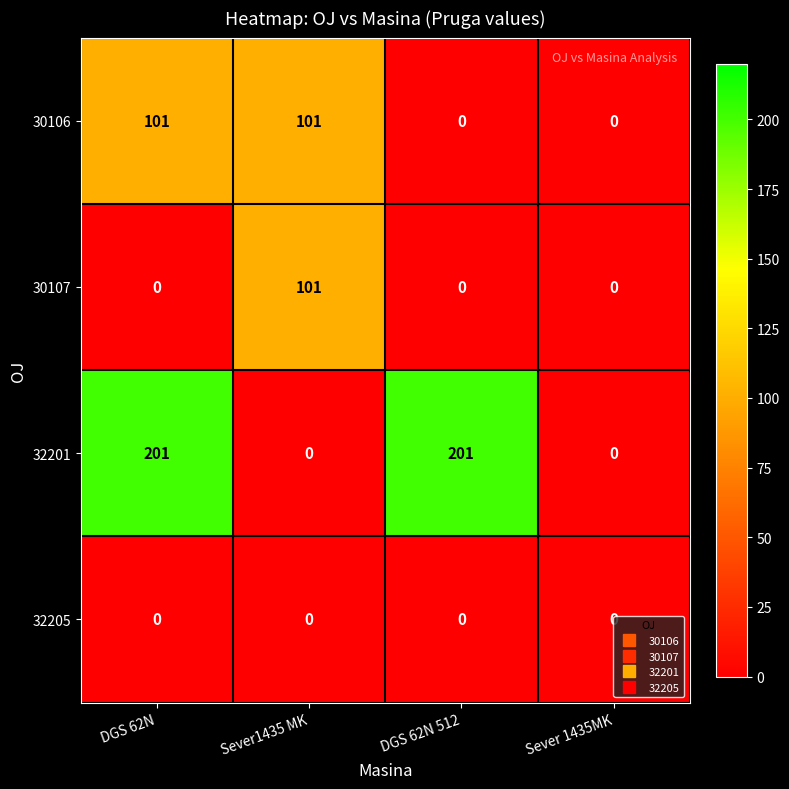

How many categories are shown in the chart?

4